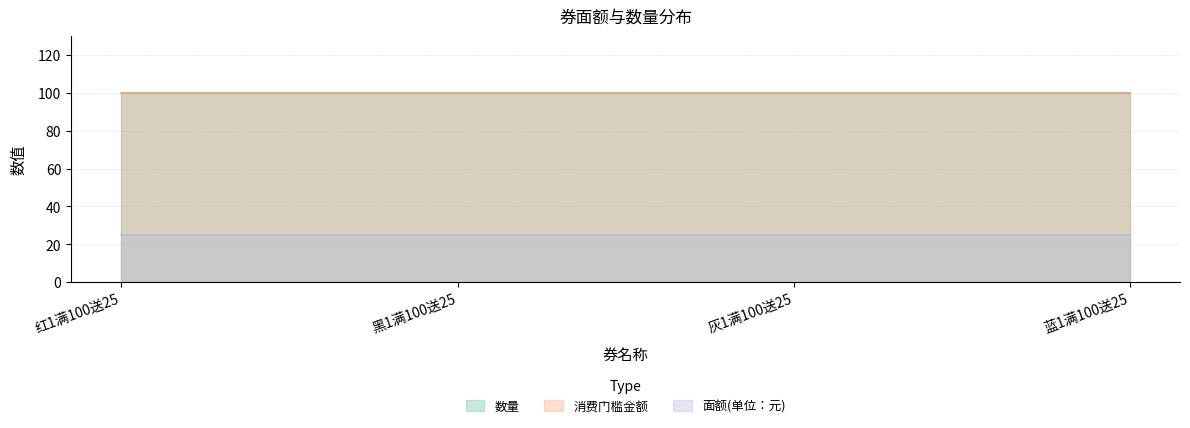

What is the label of the 4th point from the left?

蓝1满100送25